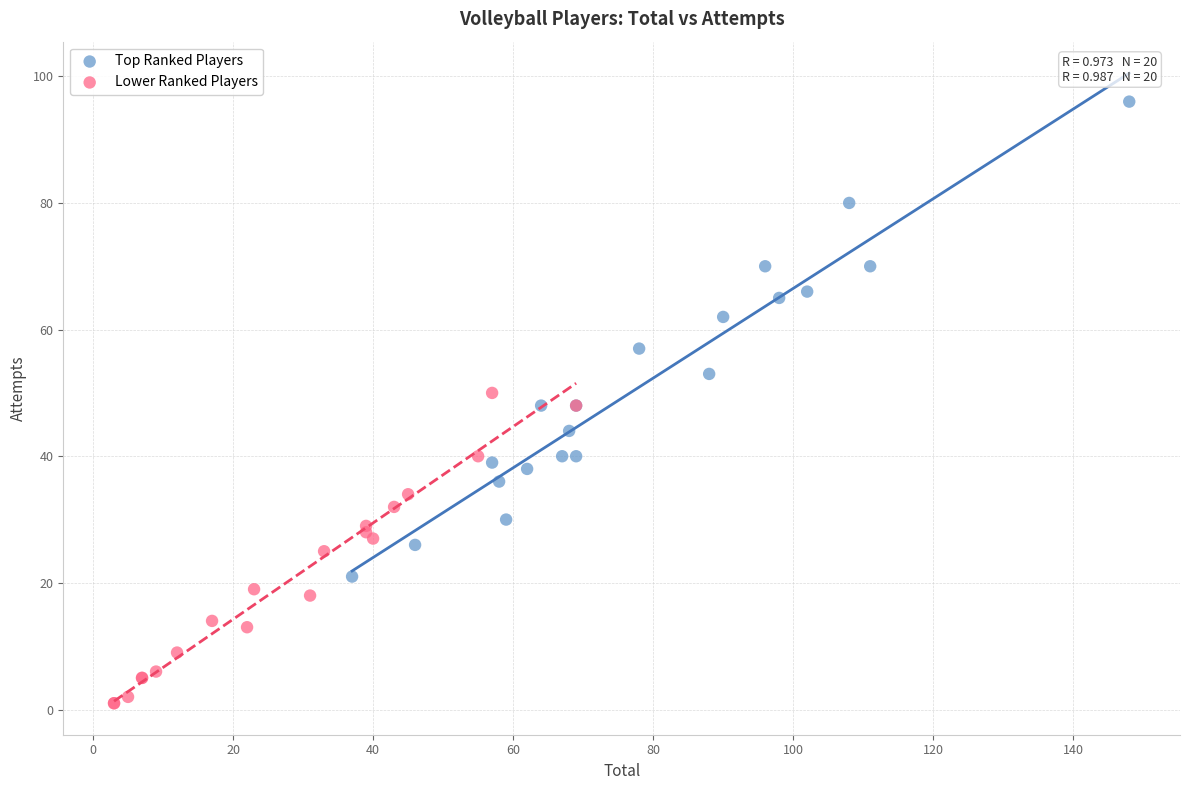

Which series contains the highest Y value?

Top Ranked Players